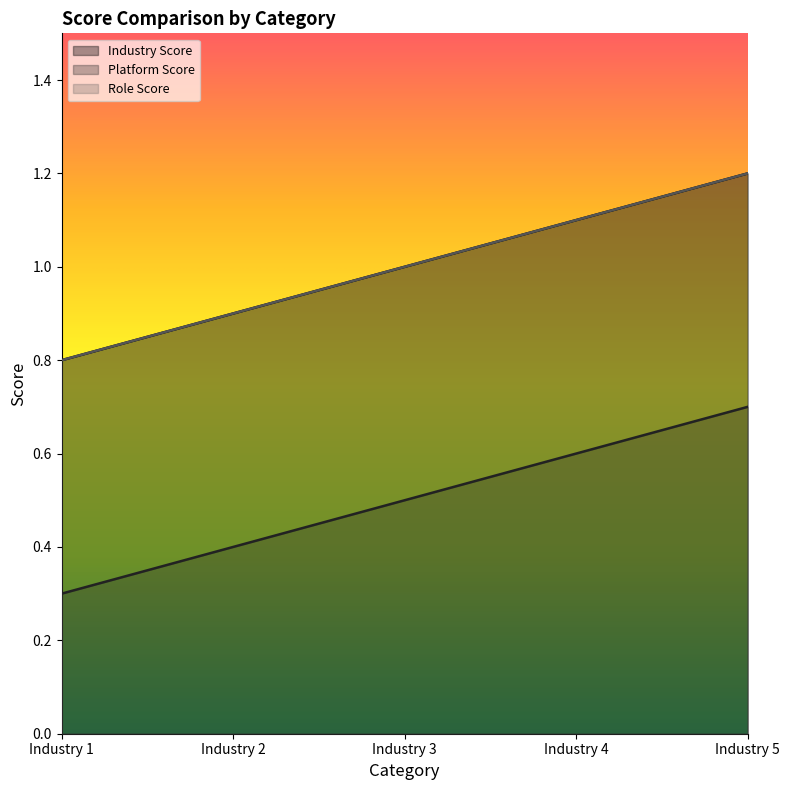

Rank the series at Industry 4 from lowest to highest value.

Platform Score, Industry Score, Role Score